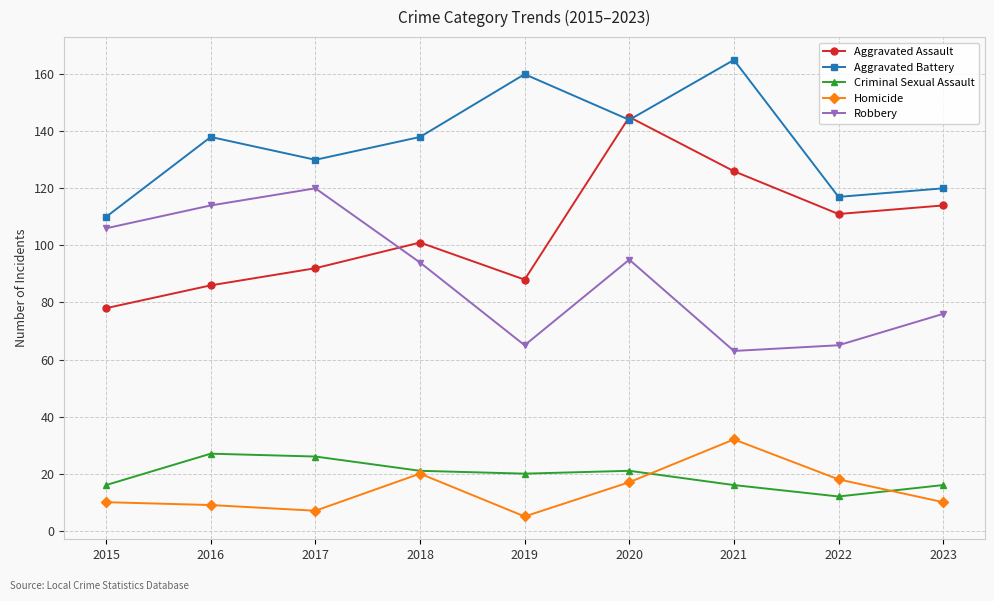

Is it true that Homicide equals 6 at 2020?

False